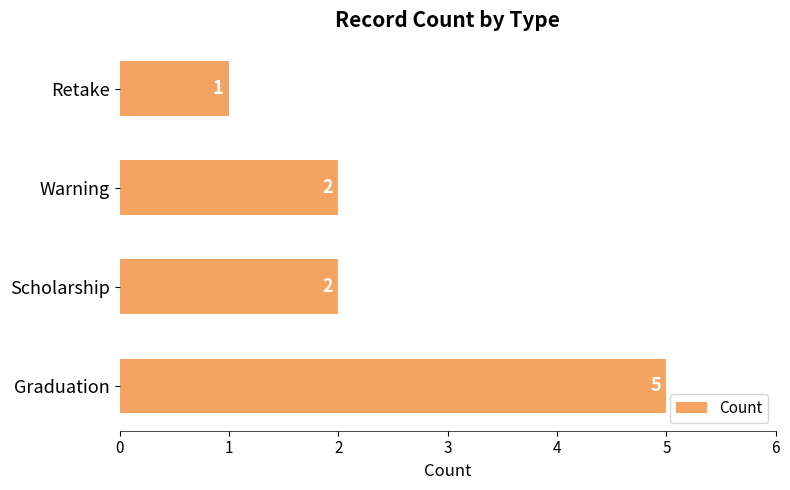

At which category does the chart reach its minimum across all series?

Retake